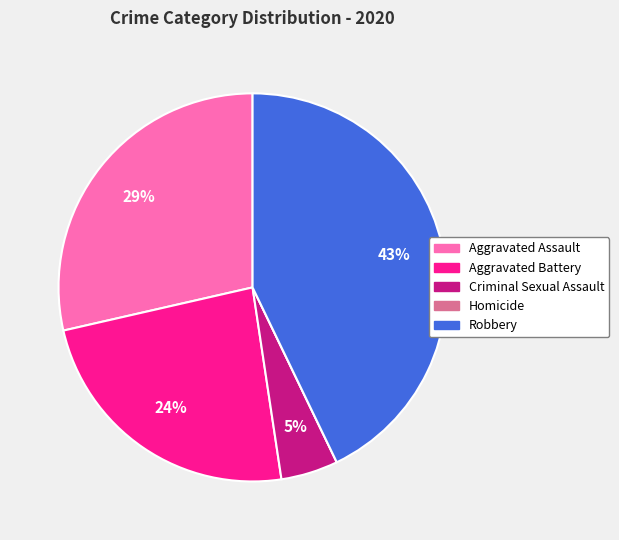

Between Criminal Sexual Assault and Robbery, which is larger?

Robbery